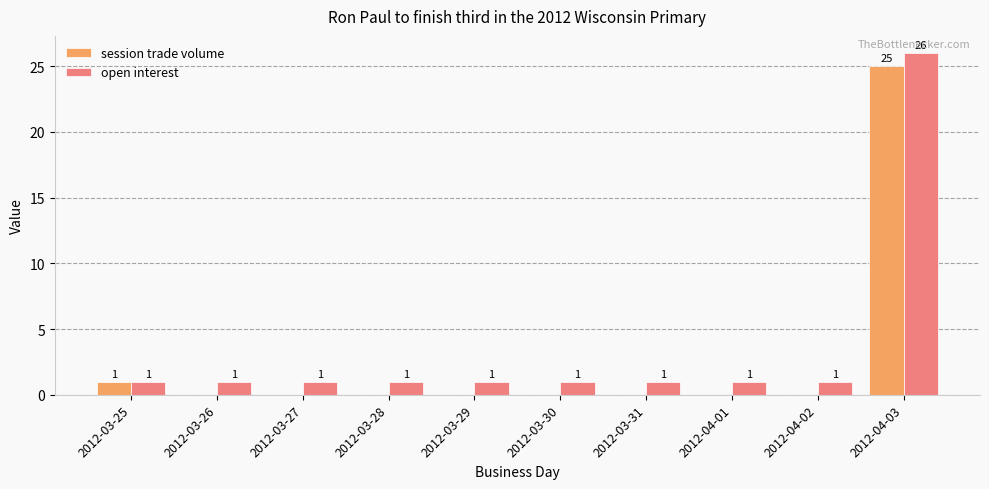

Which series has the largest total across all categories?

open interest